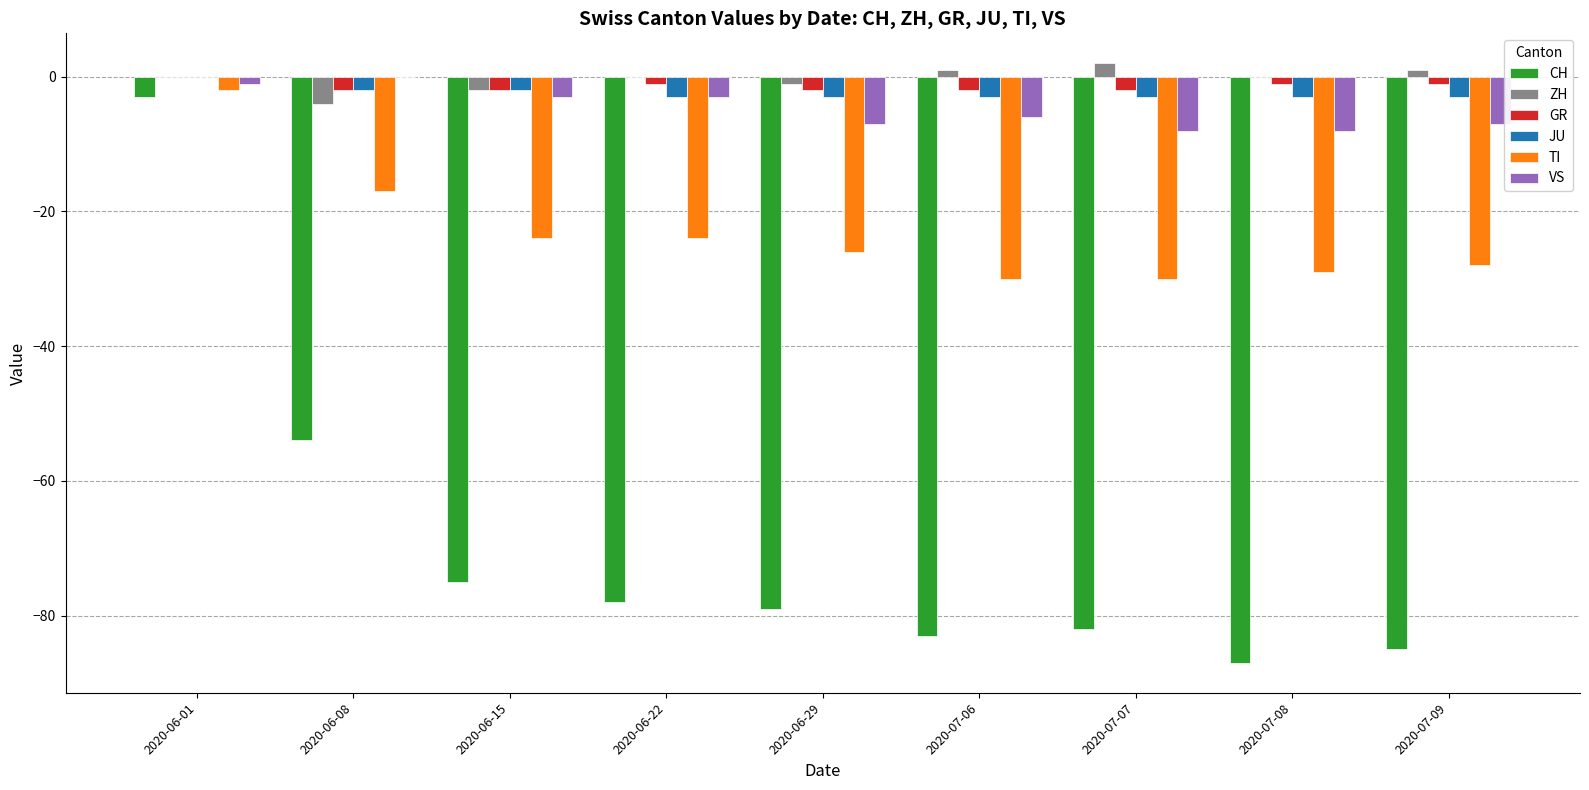

True or false: TI has a value of -18 at 2020-06-29.

False